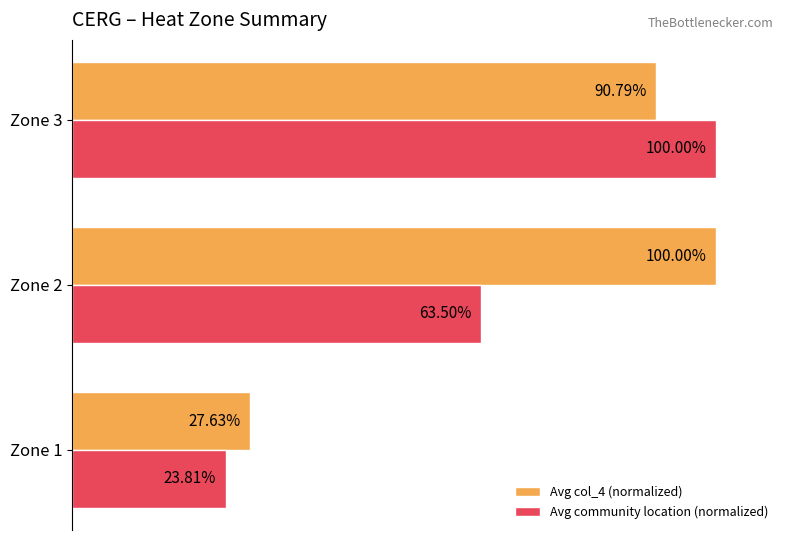

List the series in order of their overall mean, lowest first.

Avg community location (normalized), Avg col_4 (normalized)